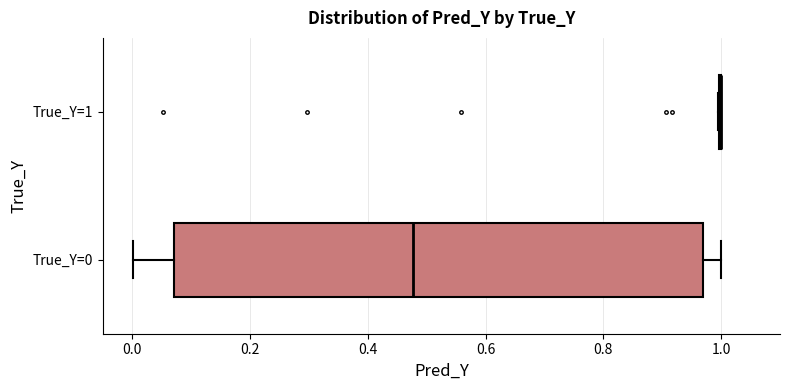

Reading bottom to top, transcribe this box plot: for each box, give where its median line is, the range the box spans, and where its two whiskers end, as read against the x-axis. The values are not printed on the chart, so give them approximately, as read against the axis.

True_Y=0: median 0.48, box 0.08 to 0.98, whiskers 0.00 to 1.00
True_Y=1: box collapsed to a line at 1.00, whiskers 1.00 to 1.00